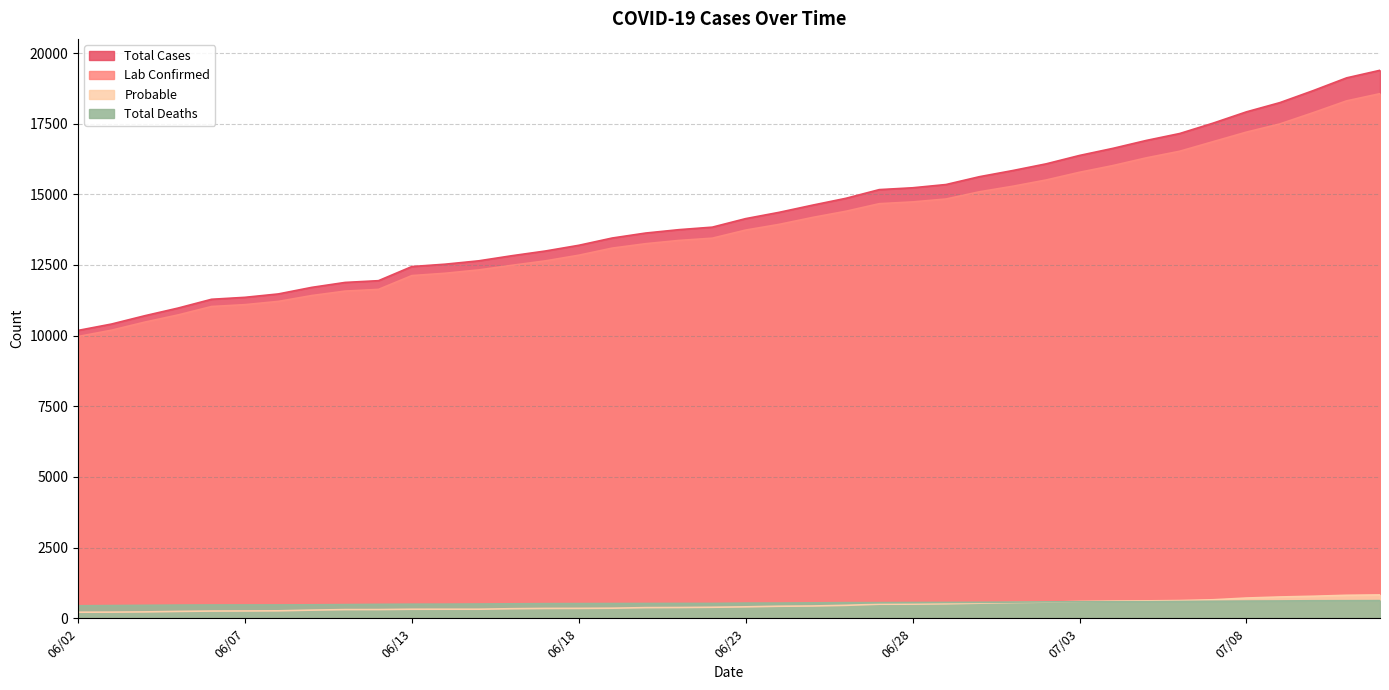

How many intersections are there between Probable and Total Deaths?

1